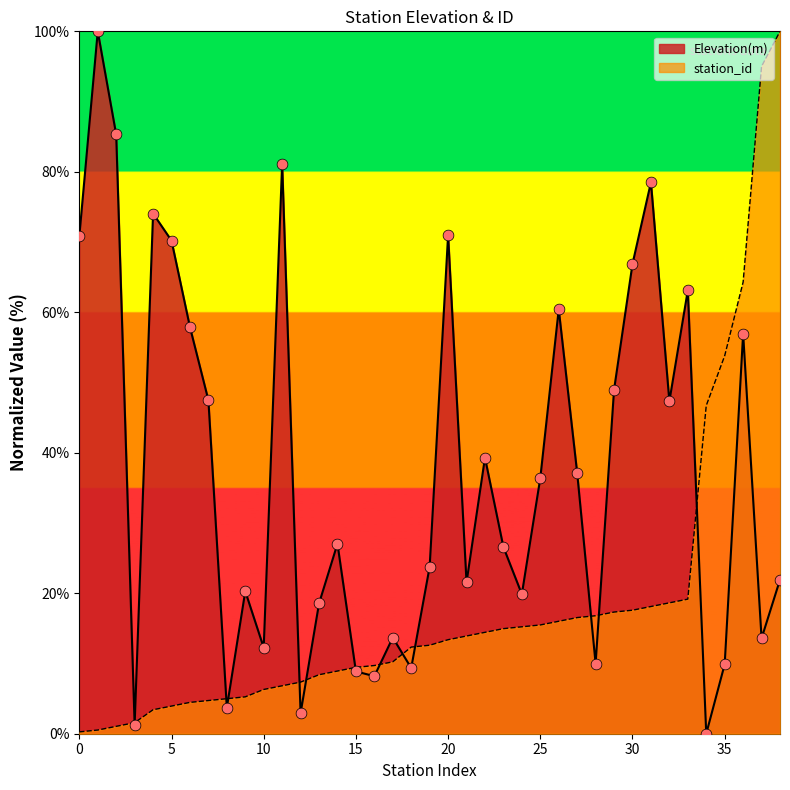

What are all the series names shown in the legend?

Elevation(m), station_id